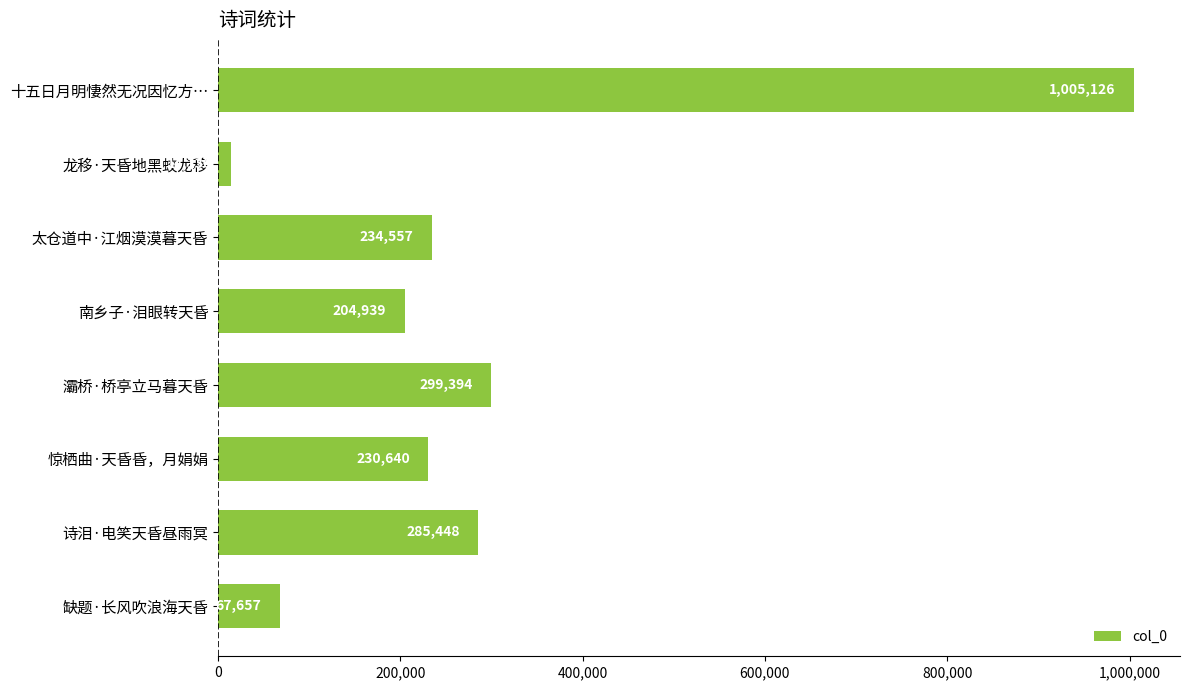

What is the greatest value displayed?

1005126